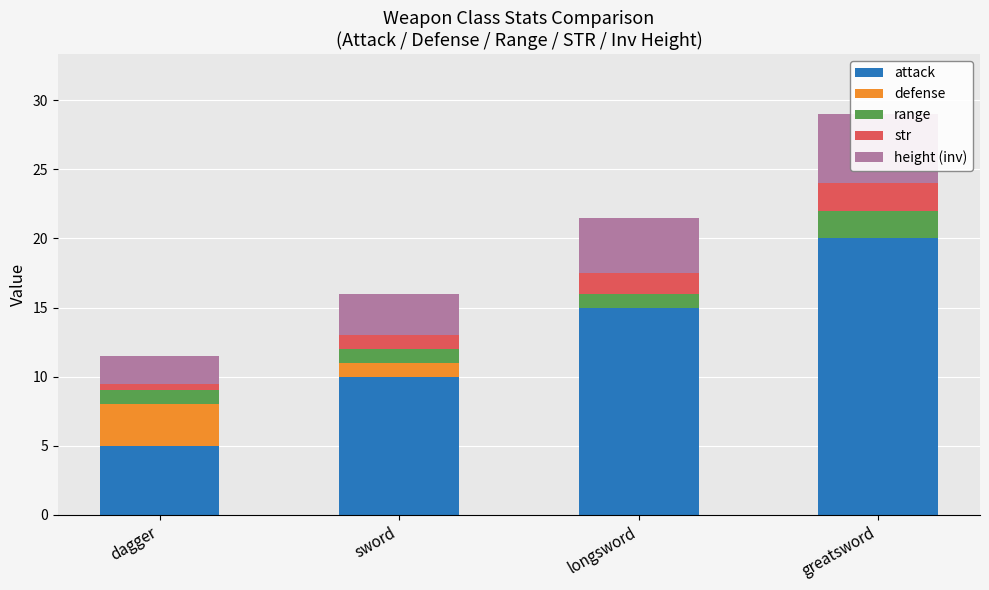

Reading right to left, extract all data points from this chart.

attack: 20.0	15.0	10.0	5.0
defense: 0.0	0.0	1.0	3.0
range: 2.0	1.0	1.0	1.0
str: 2.0	1.5	1.0	0.5
height (inv): 5.0	4.0	3.0	2.0